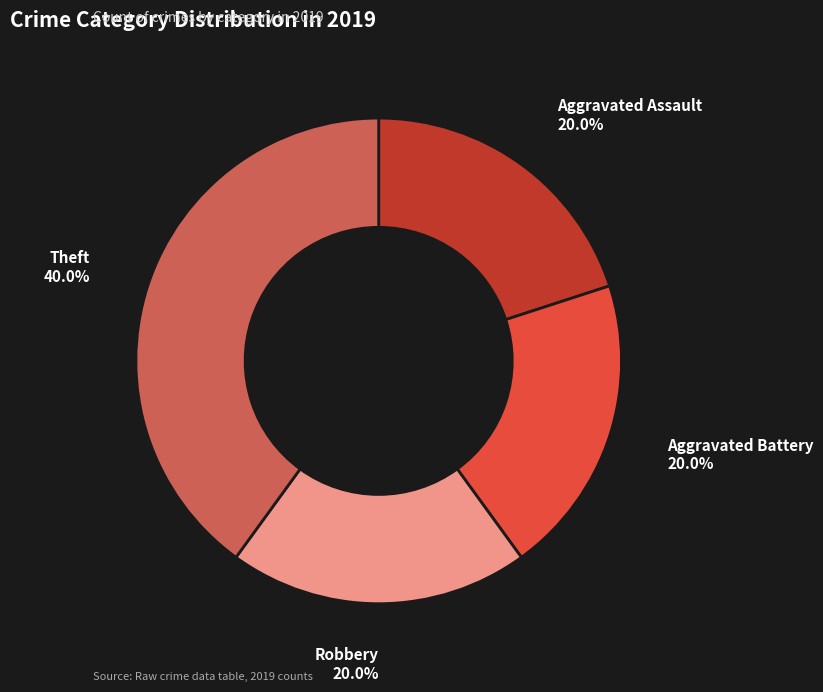

What is the largest slice in the pie chart?

Theft